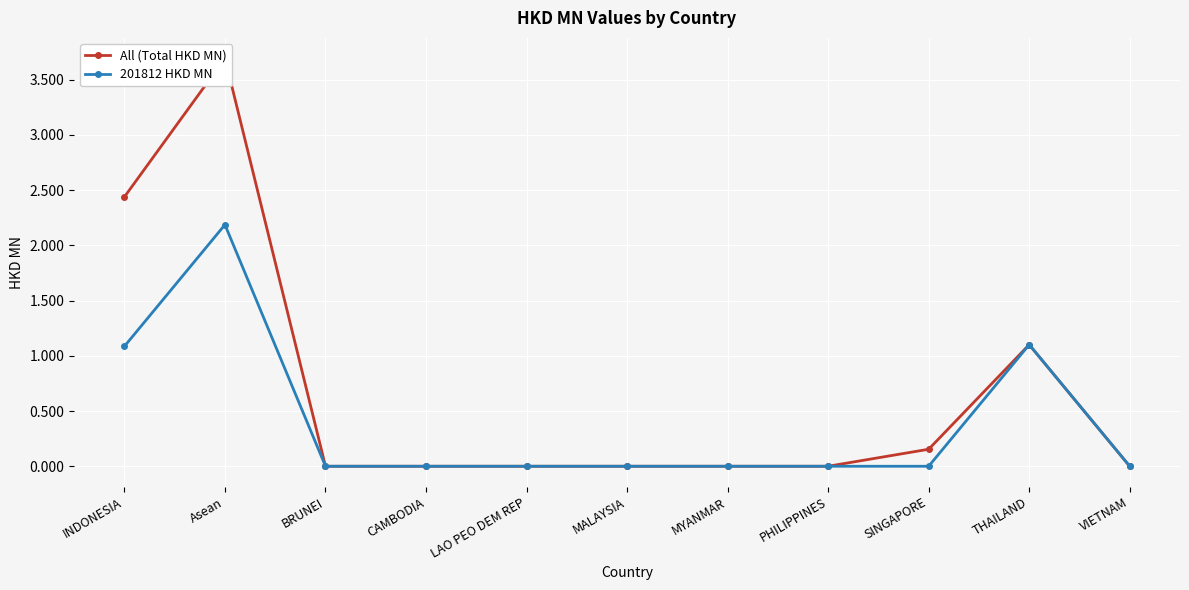

At how many categories does at least one series exceed 1?

3